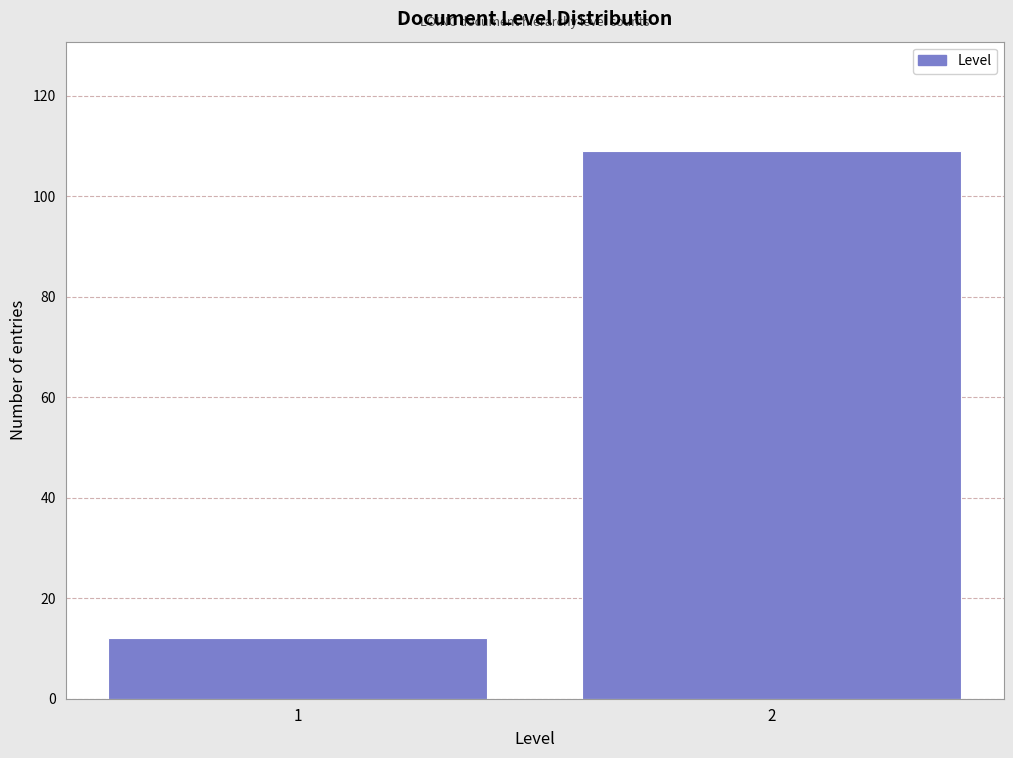

Reading right to left, transcribe all the data shown in this chart.

2=109	1=12